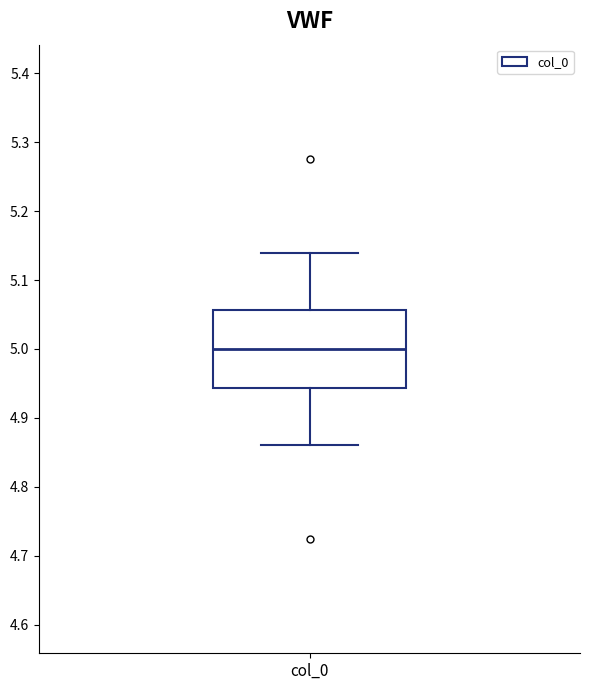

Transcribe this box plot: give where the median line is, the range the box spans, and where the two whiskers end, as read against the y-axis. The values are not printed on the chart, so give them approximately, as read against the axis.

median 5.00, box 4.94 to 5.06, whiskers 4.86 to 5.14